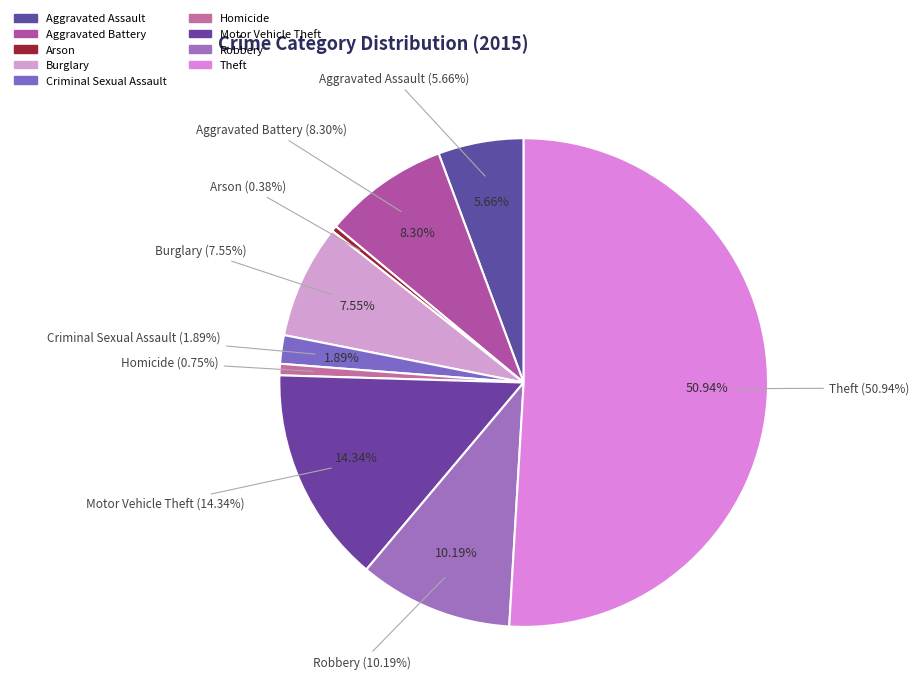

Combined, do Aggravated Assault and Motor Vehicle Theft account for over 50%?

No